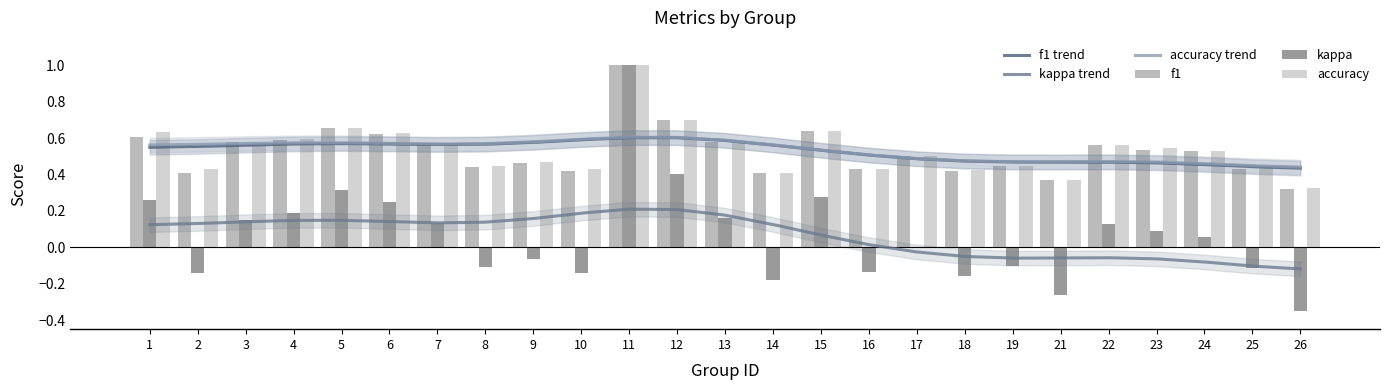

What is the sum of all kappa values?

1.6